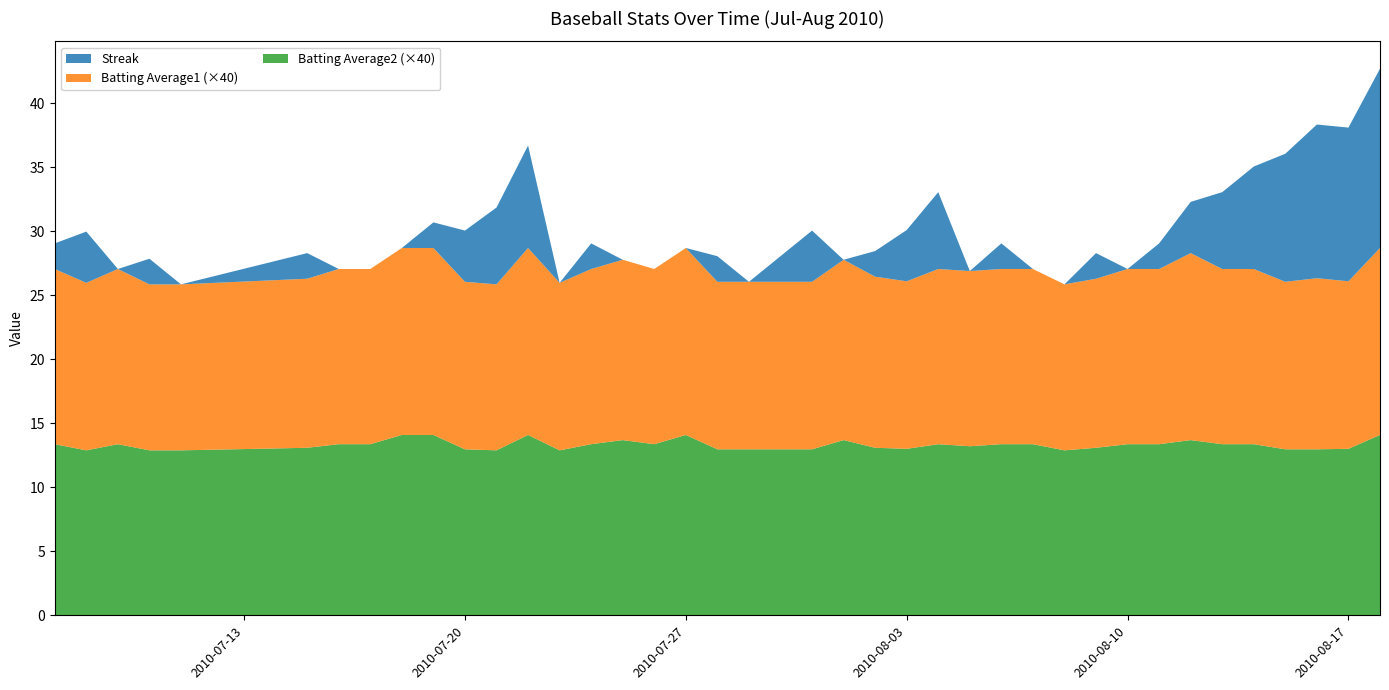

Reading right to left, list all the values displayed in this chart.

Streak: 14.0	12.0	12.0	10.0	8.0	6.0	4.0	2.0	0.0	2.0	0.0	0.0	2.0	0.0	6.0	4.0	2.0	0.0	4.0	2.0	0.0	2.0	0.0	0.0	0.0	2.0	0.0	8.0	6.0	4.0	2.0	0.0	0.0	0.0	2.0	0.0	2.0	0.0	4.0	2.0
Batting Average1: 0.4	0.3	0.3	0.3	0.3	0.3	0.4	0.3	0.3	0.3	0.3	0.3	0.3	0.3	0.3	0.3	0.3	0.4	0.3	0.3	0.3	0.3	0.4	0.3	0.4	0.3	0.3	0.4	0.3	0.3	0.4	0.4	0.3	0.3	0.3	0.3	0.3	0.3	0.3	0.3
Batting Average2: 0.4	0.3	0.3	0.3	0.3	0.3	0.3	0.3	0.3	0.3	0.3	0.3	0.3	0.3	0.3	0.3	0.3	0.3	0.3	0.3	0.3	0.3	0.4	0.3	0.3	0.3	0.3	0.4	0.3	0.3	0.4	0.4	0.3	0.3	0.3	0.3	0.3	0.3	0.3	0.3